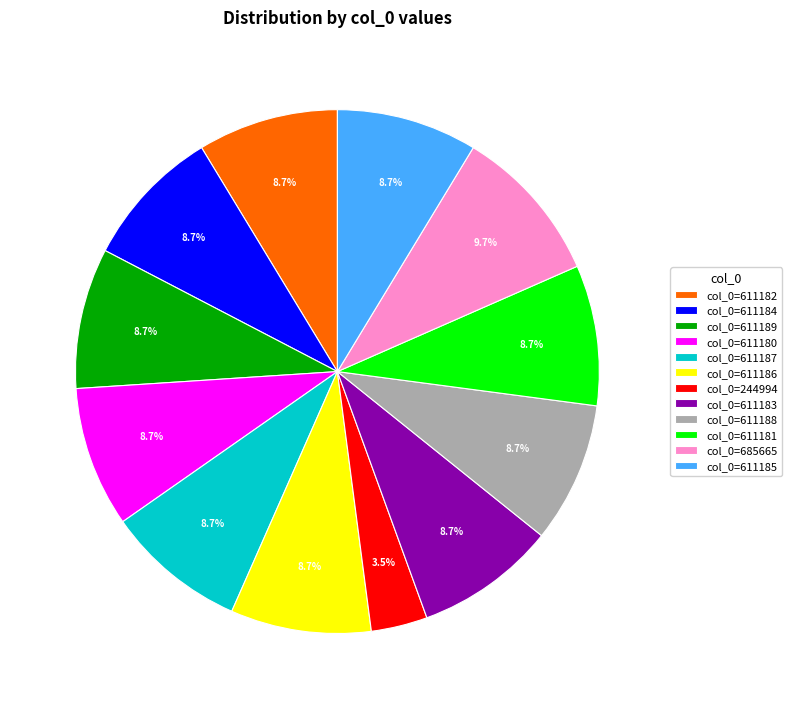

Is col_0=611183 the majority of the pie?

No